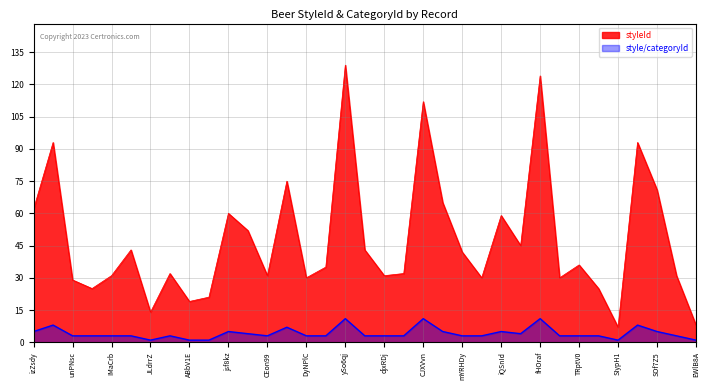

What is the highest value of the style/categoryId series?

11